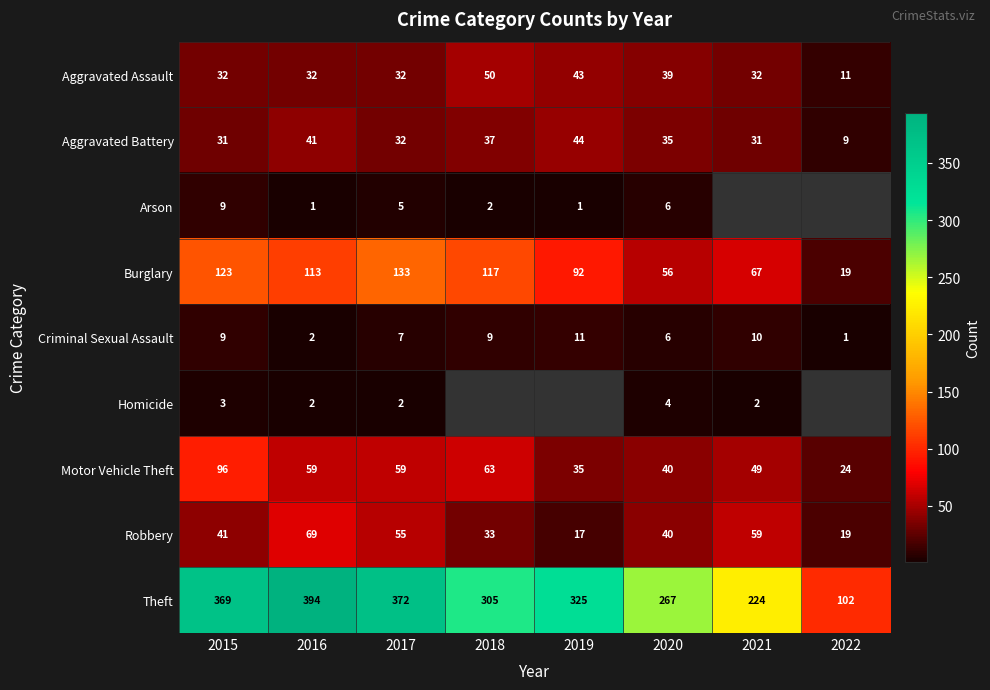

What is the difference between the Aggravated Battery values at 2018 and 2015?

6